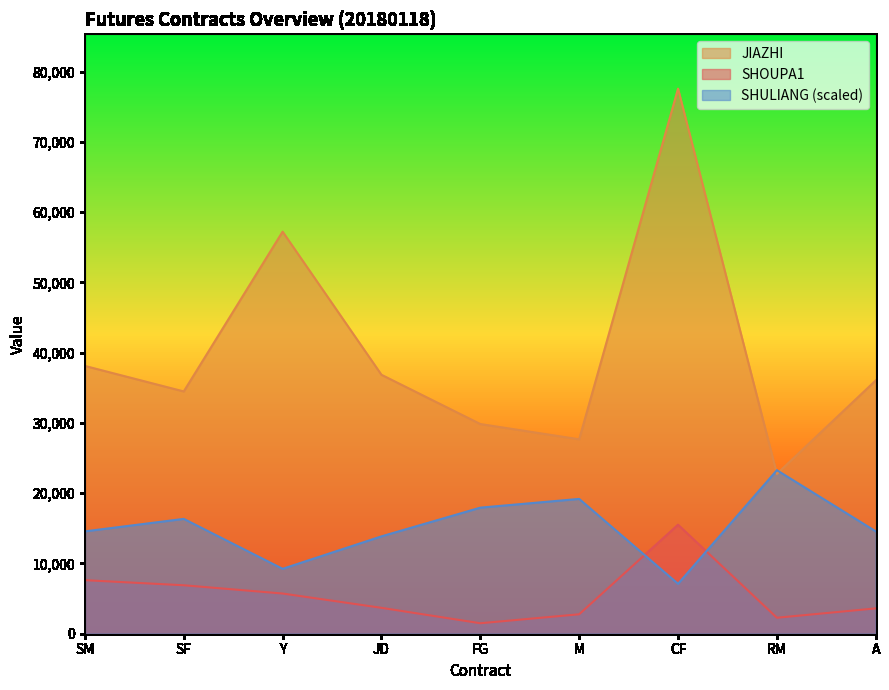

How many interior local valleys does the JIAZHI series have?

3